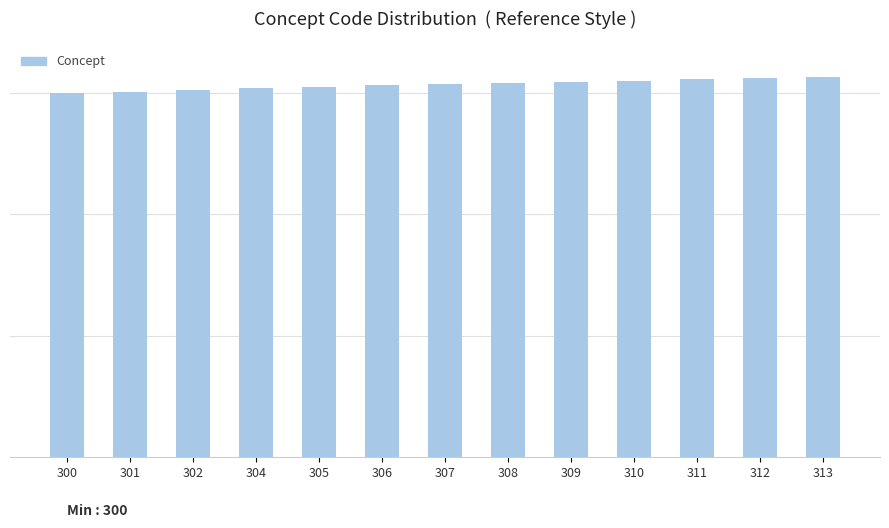

Does the chart contain stacked bars?

No